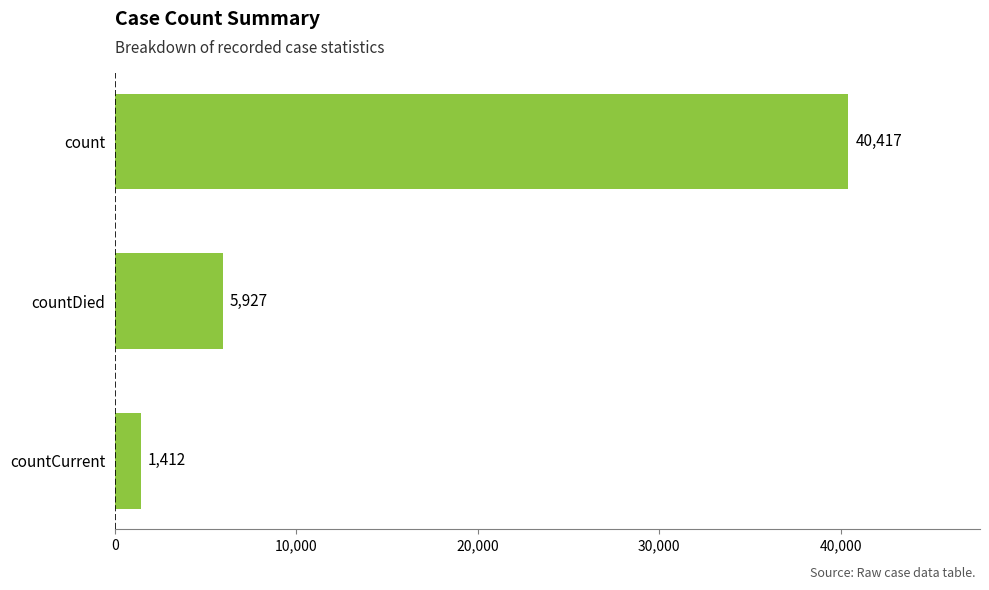

Which label corresponds to the smallest value in the chart?

countCurrent